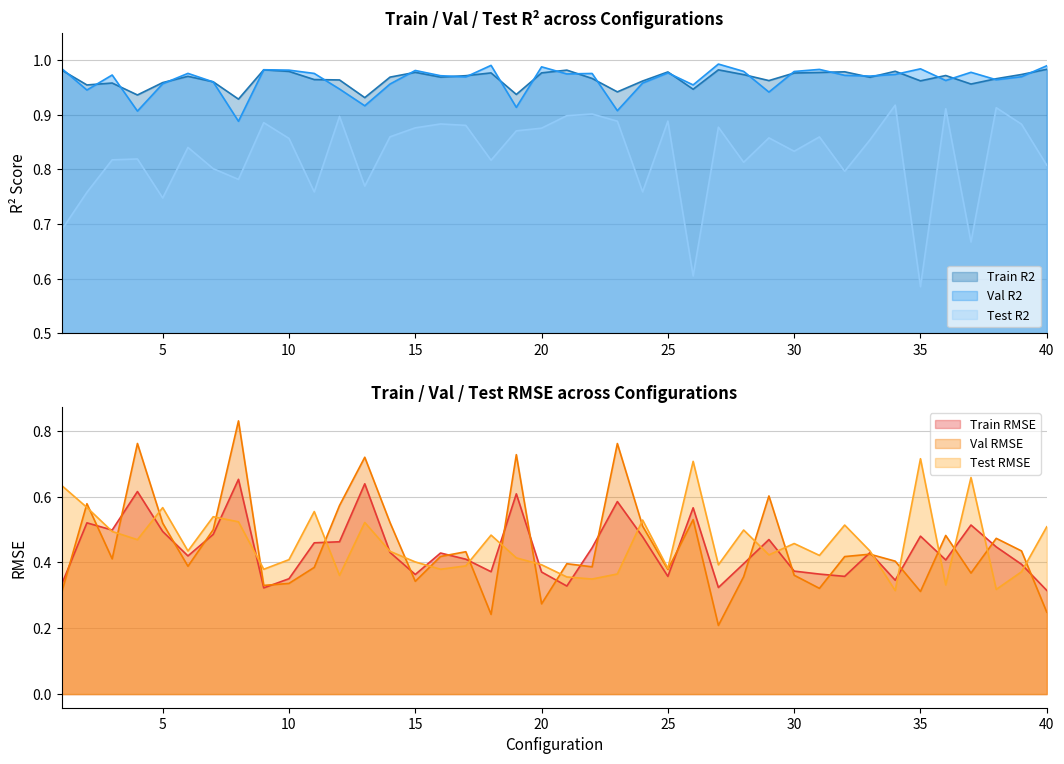

Which series has the widest spread of values?

Val RMSE